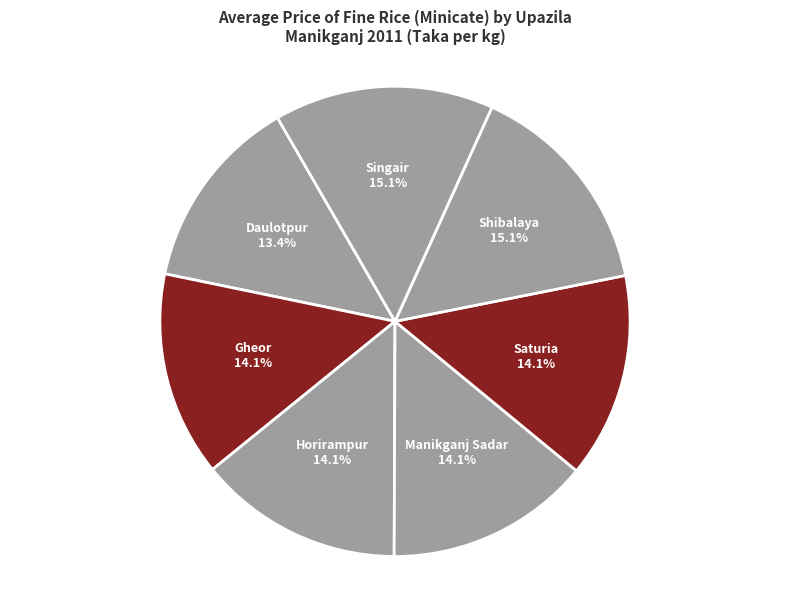

Which slice is the smallest?

Daulotpur